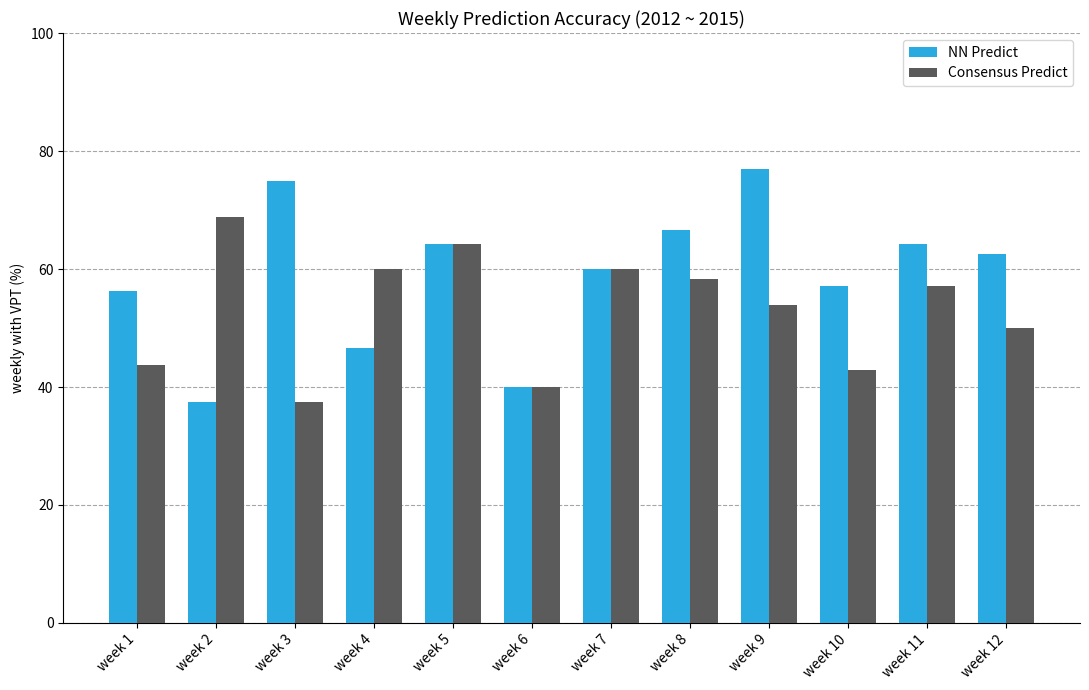

Are the bars horizontal?

No